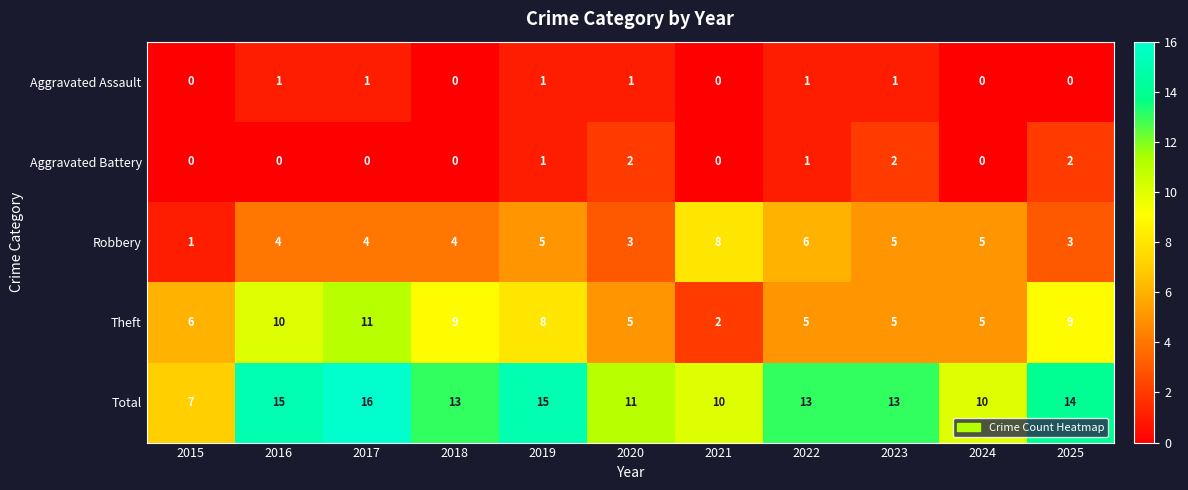

Rank the series by their maximum value, from highest to lowest.

Total, Theft, Robbery, Aggravated Battery, Aggravated Assault